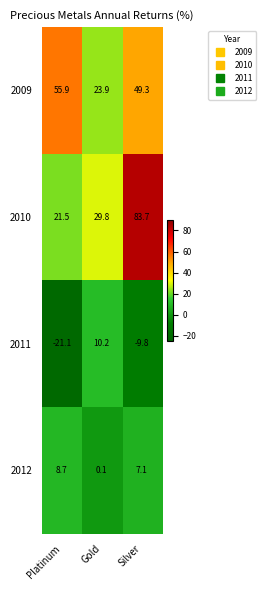

The 2011 series shows -21.1 at Platinum. True or false?

True